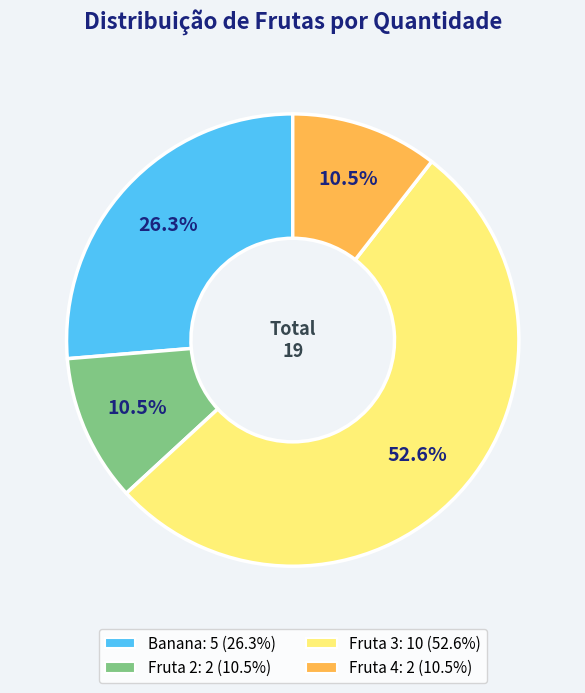

Which slice is the largest?

Fruta 3